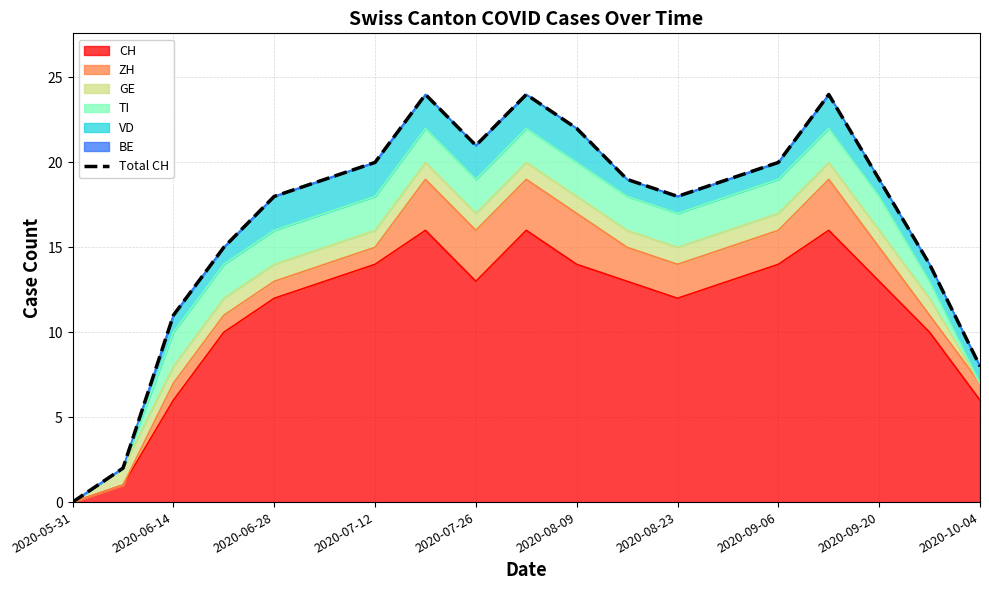

True or false: CH has a value of 13 at 2020-09-20.

True